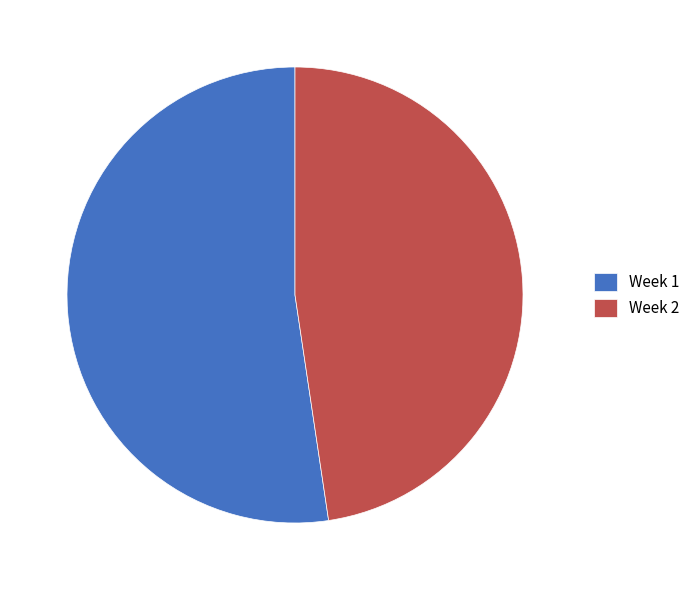

The Week 1 slice represents 52% of the pie. True or false?

True